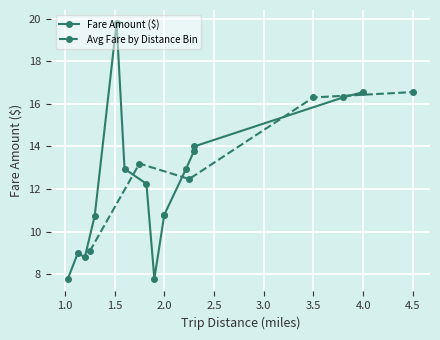

What is the difference between the highest and lowest values at 13?

5.9